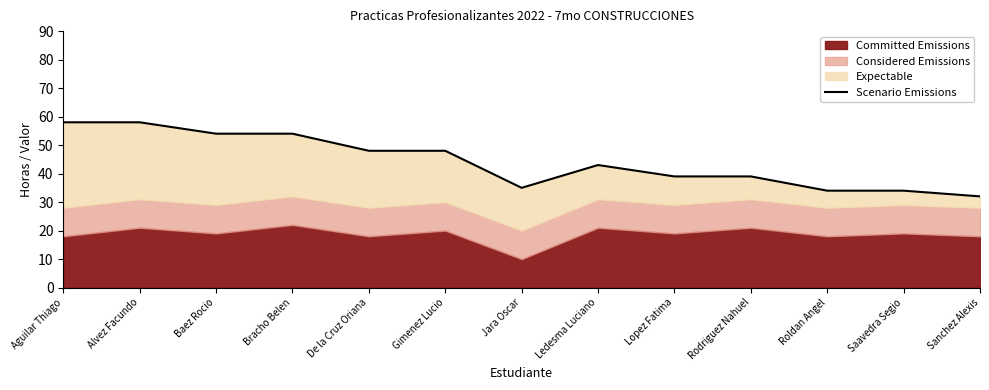

Count the number of values greater than 43.

6